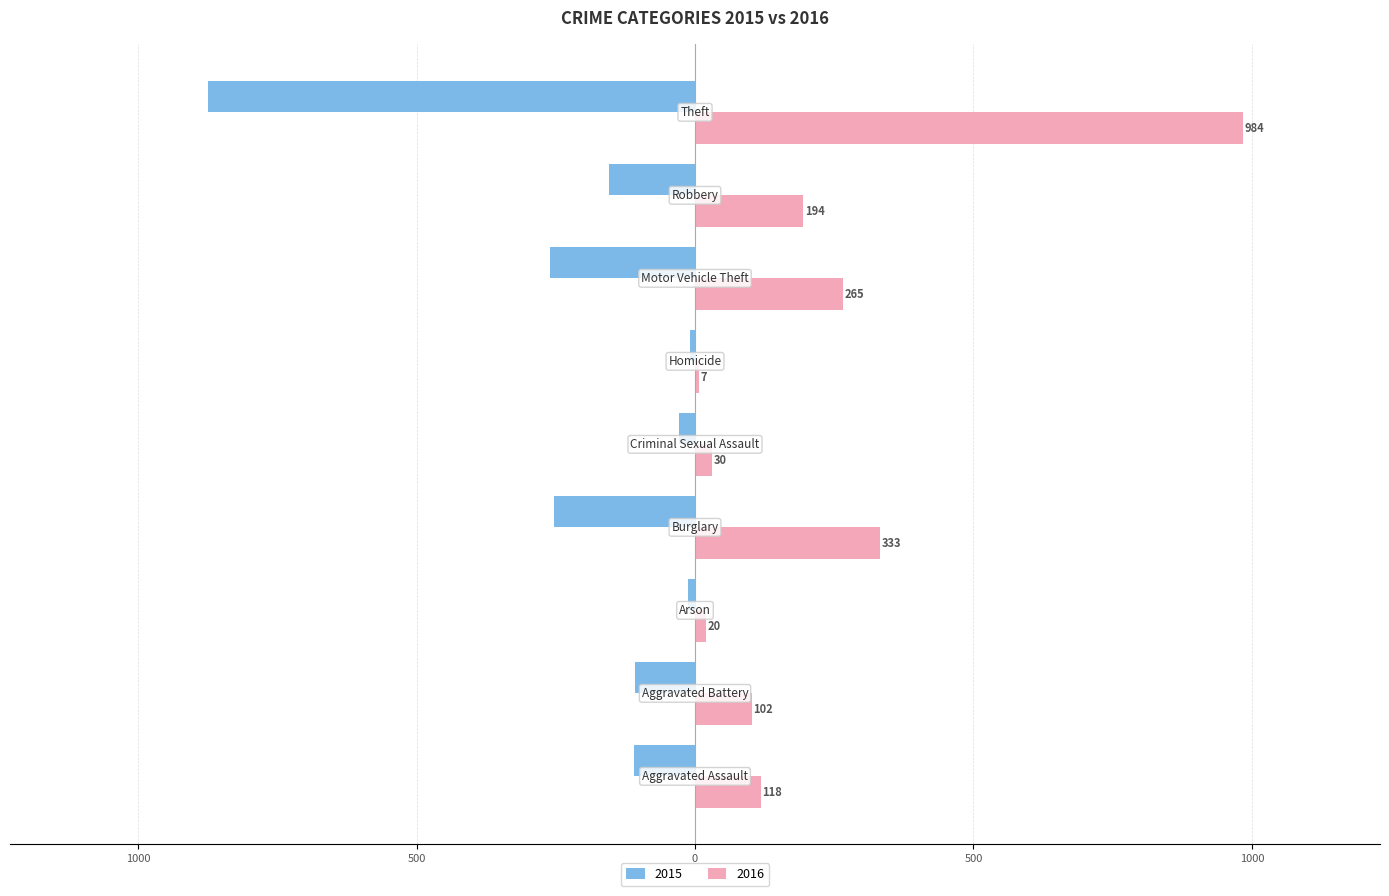

What are all the series names shown in the legend?

2015, 2016